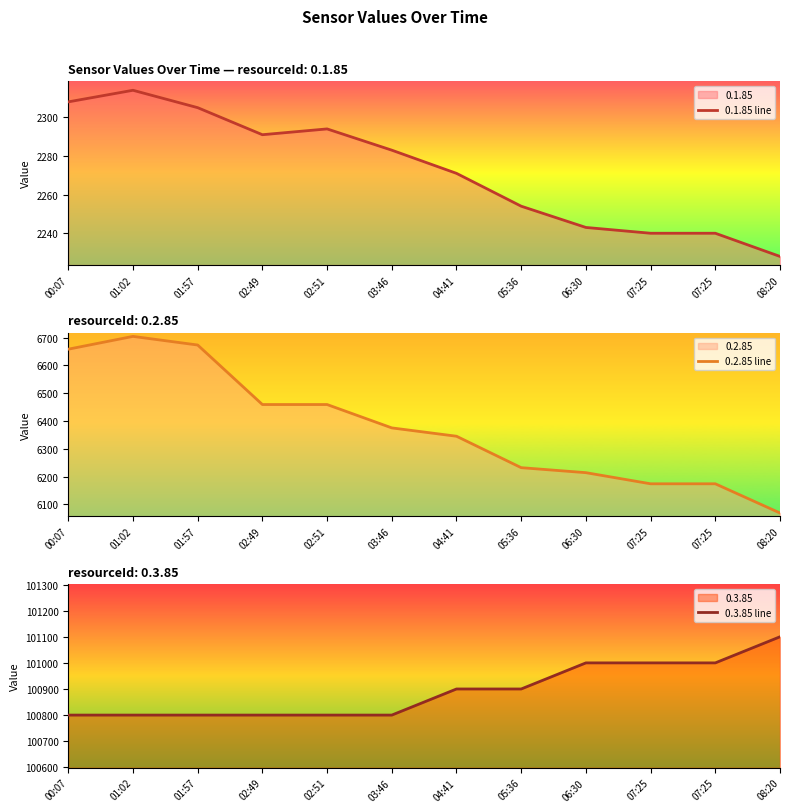

True or false: 0.3.85 line has more than 0 points higher than both neighbors.

False